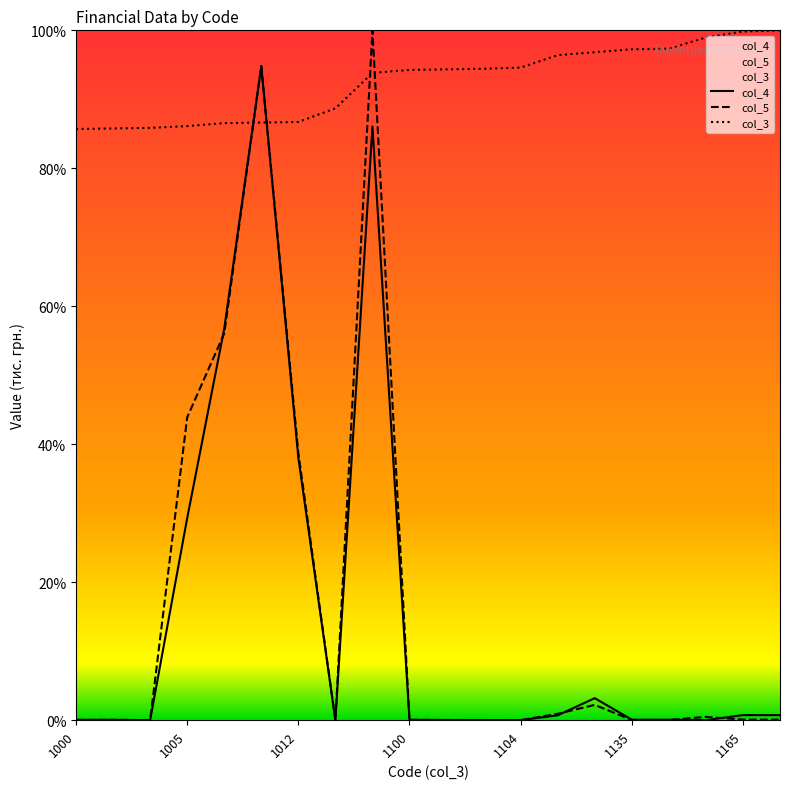

What is the maximum value for col_3?

100.0